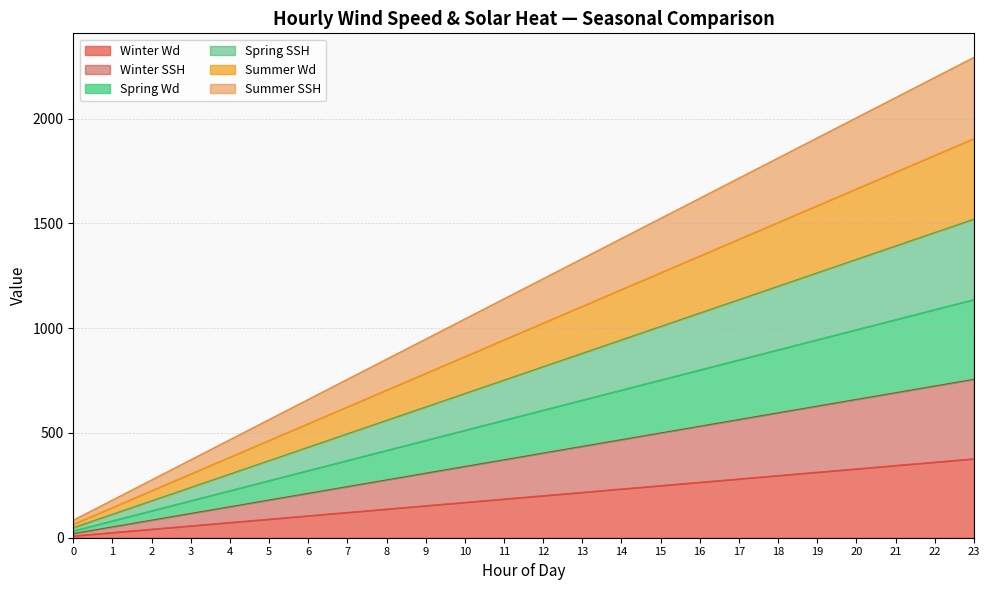

Which series has the widest spread of values?

Summer SSH